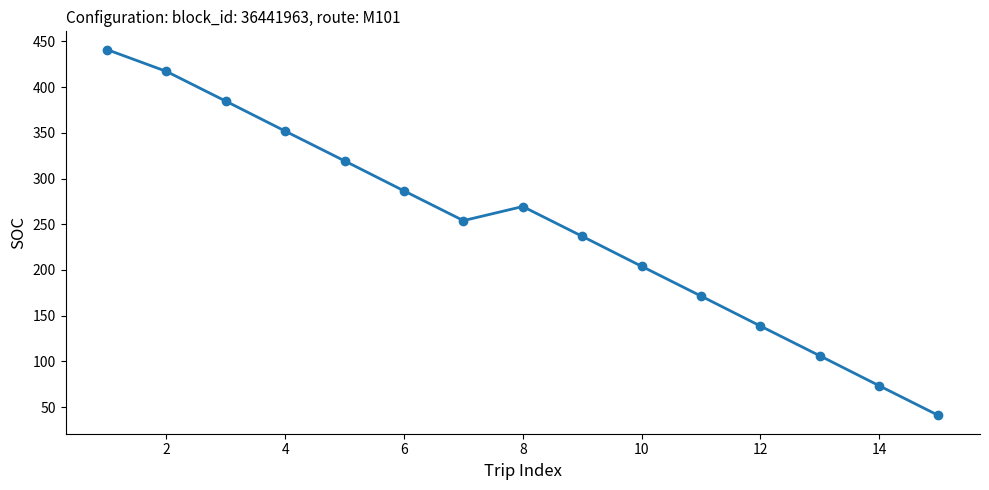

What is the average value?

246.3